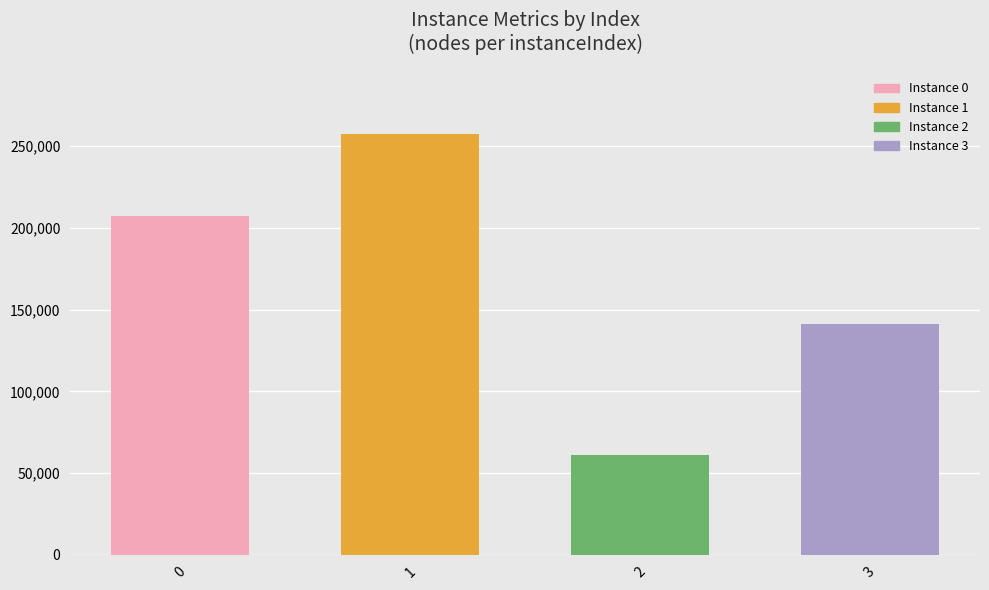

How many data points are less than 207410?

2